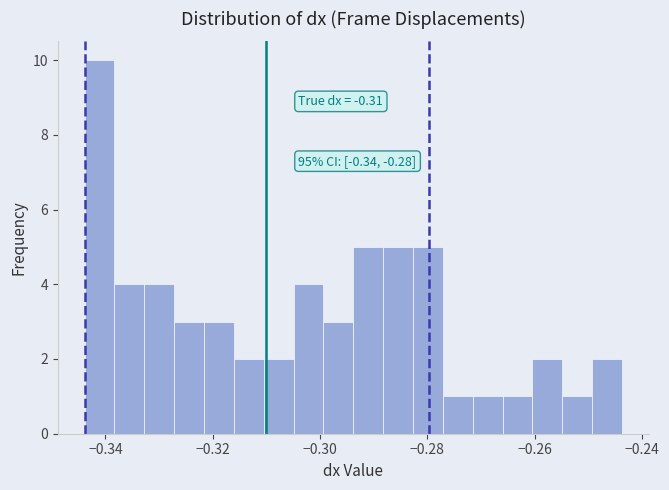

Read against the x-axis, roughly where is the centre of the tallest bar?

-0.342